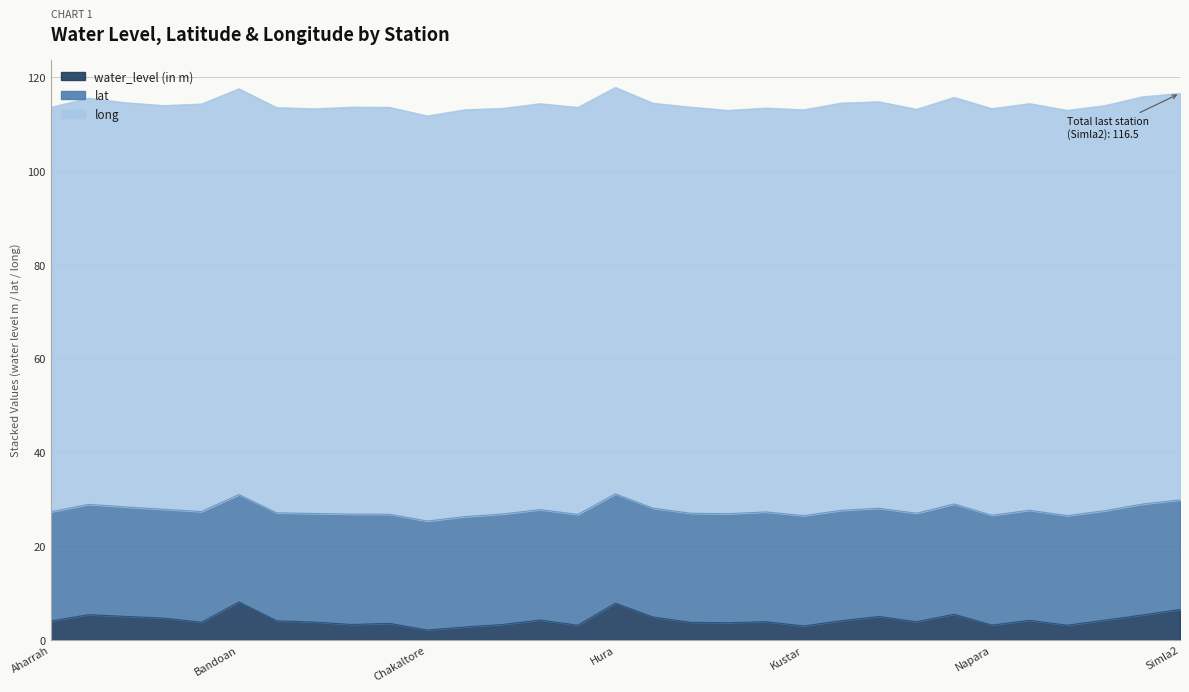

The value of long at Aharrah is 49.7. True or false?

False